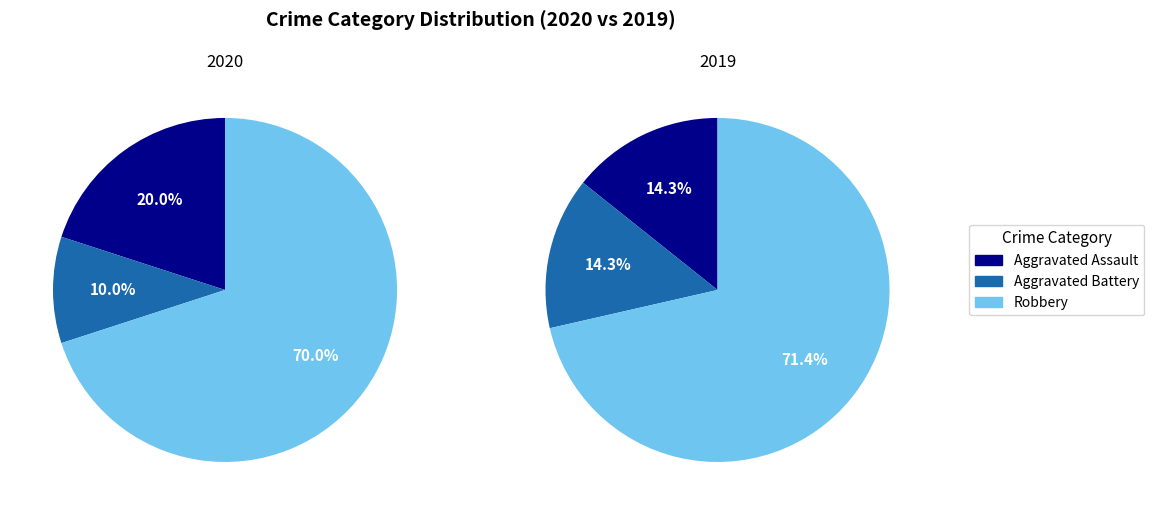

What percentage is the 1 slice, to the nearest percent?

12%